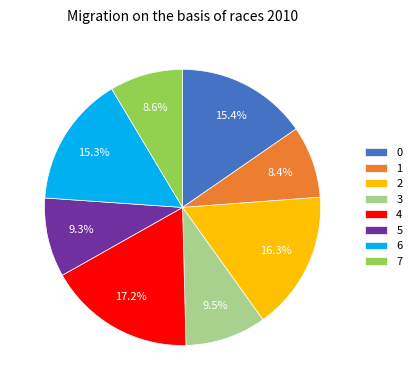

To the nearest percent, what is the difference between the largest and smallest slice percentages?

9%